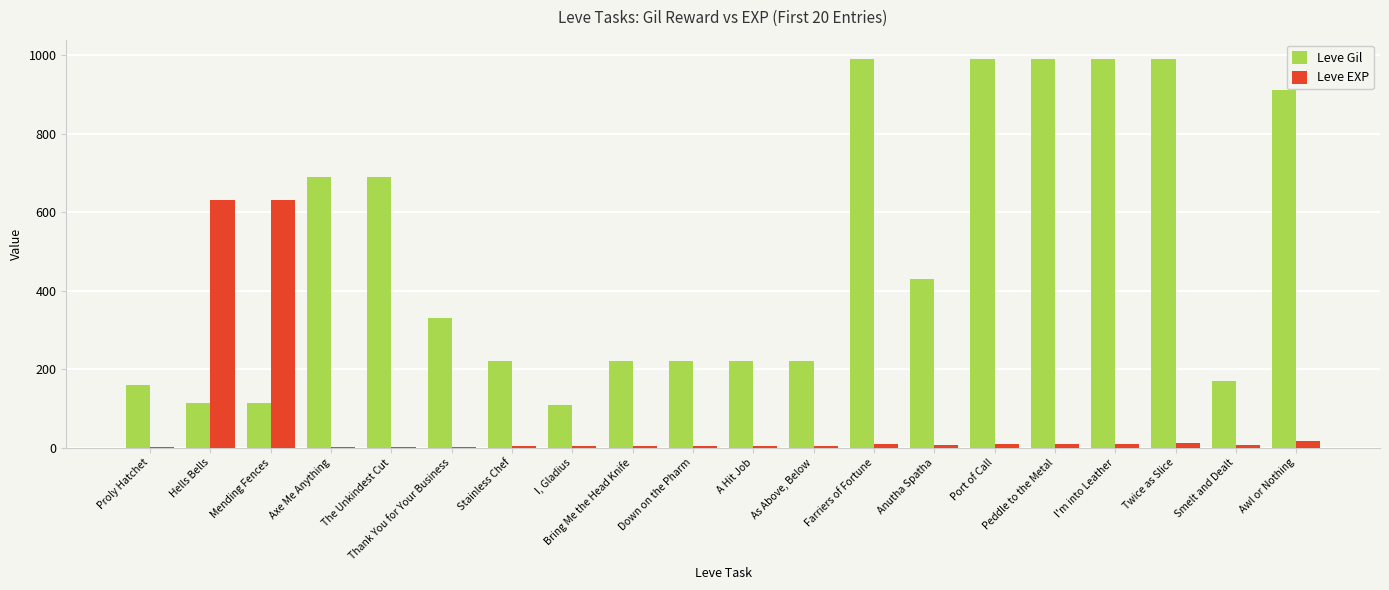

The value of Leve Gil at A Hit Job is 220. True or false?

True